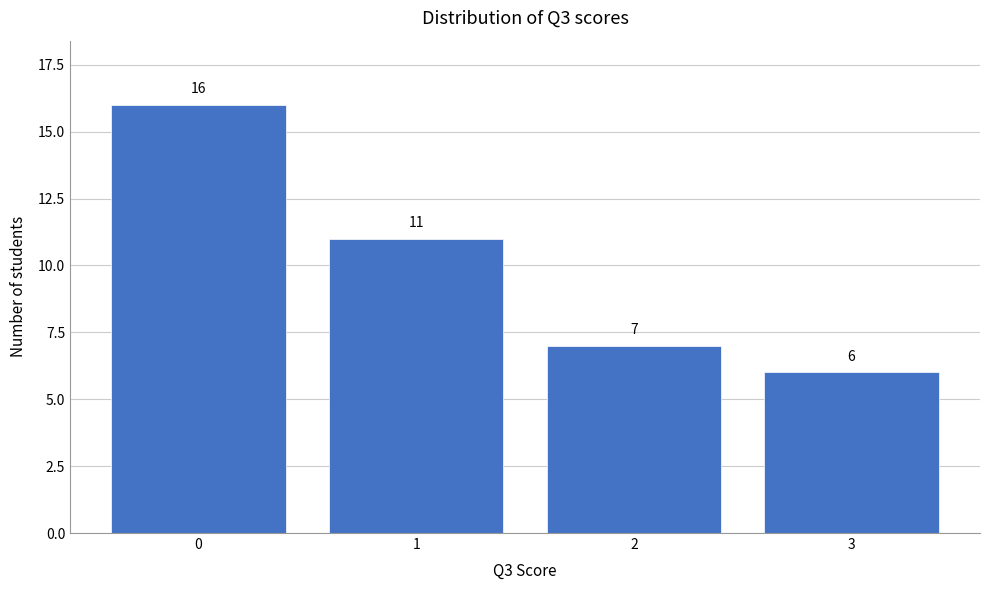

Reading right to left, list all the values displayed in this chart.

6	7	11	16